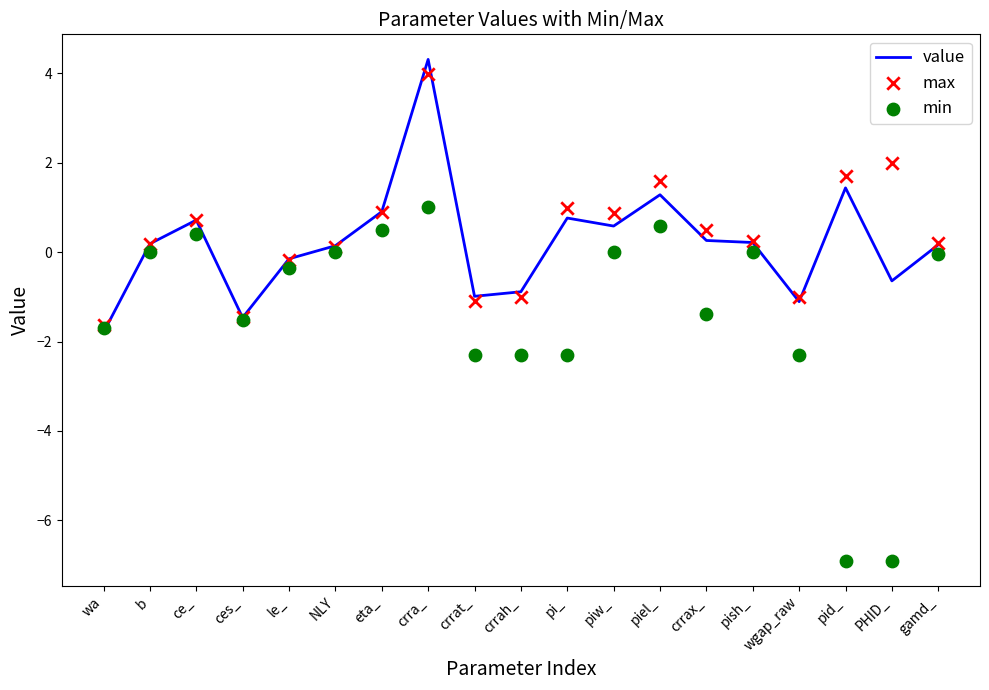

At which category is the sum across all series the highest?

crra_